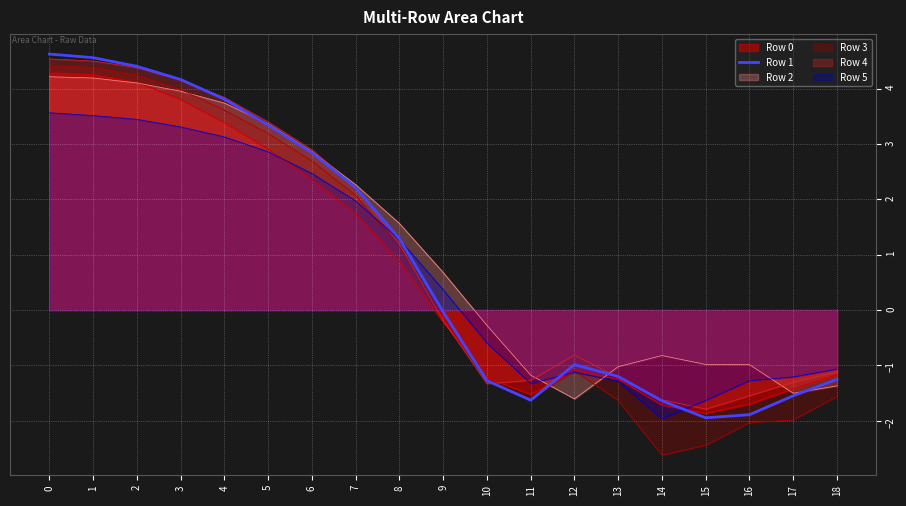

What is the maximum value shown in the chart?

4.6